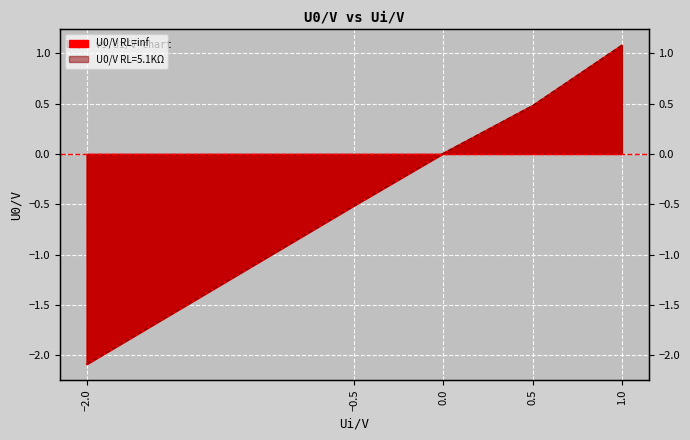

What is the lowest value of the U0/V RL=inf series?

-2.1